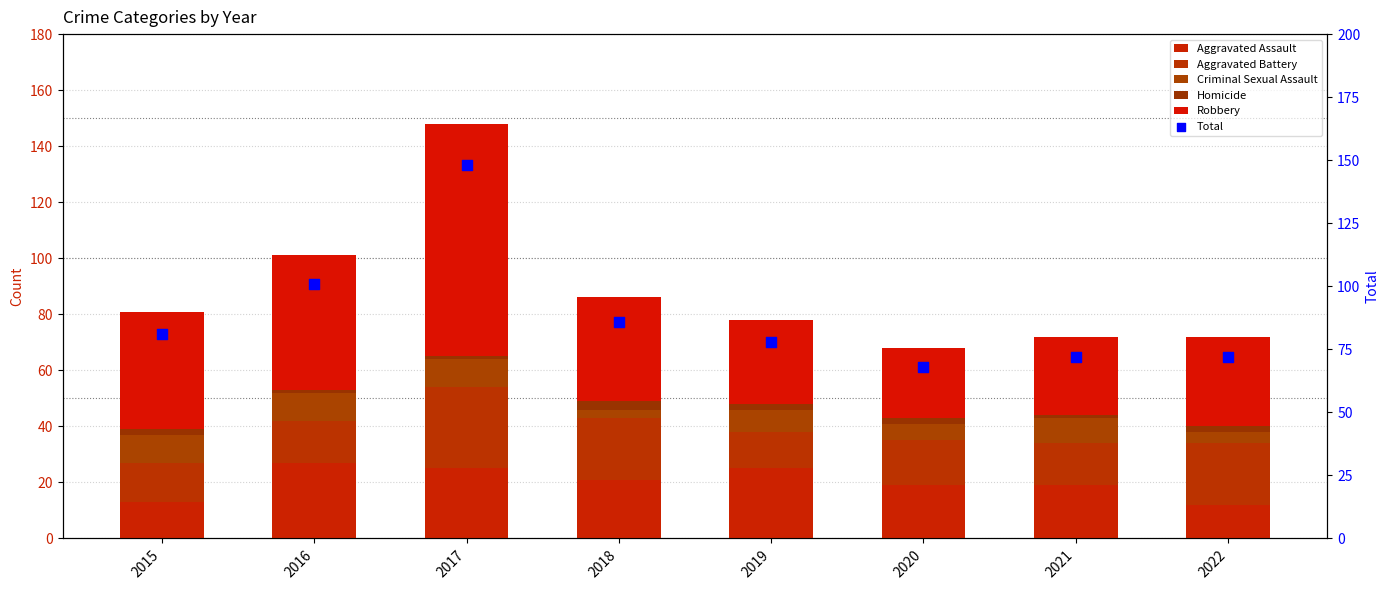

What are all the series names shown in the legend?

Aggravated Assault, Aggravated Battery, Criminal Sexual Assault, Homicide, Robbery, Total